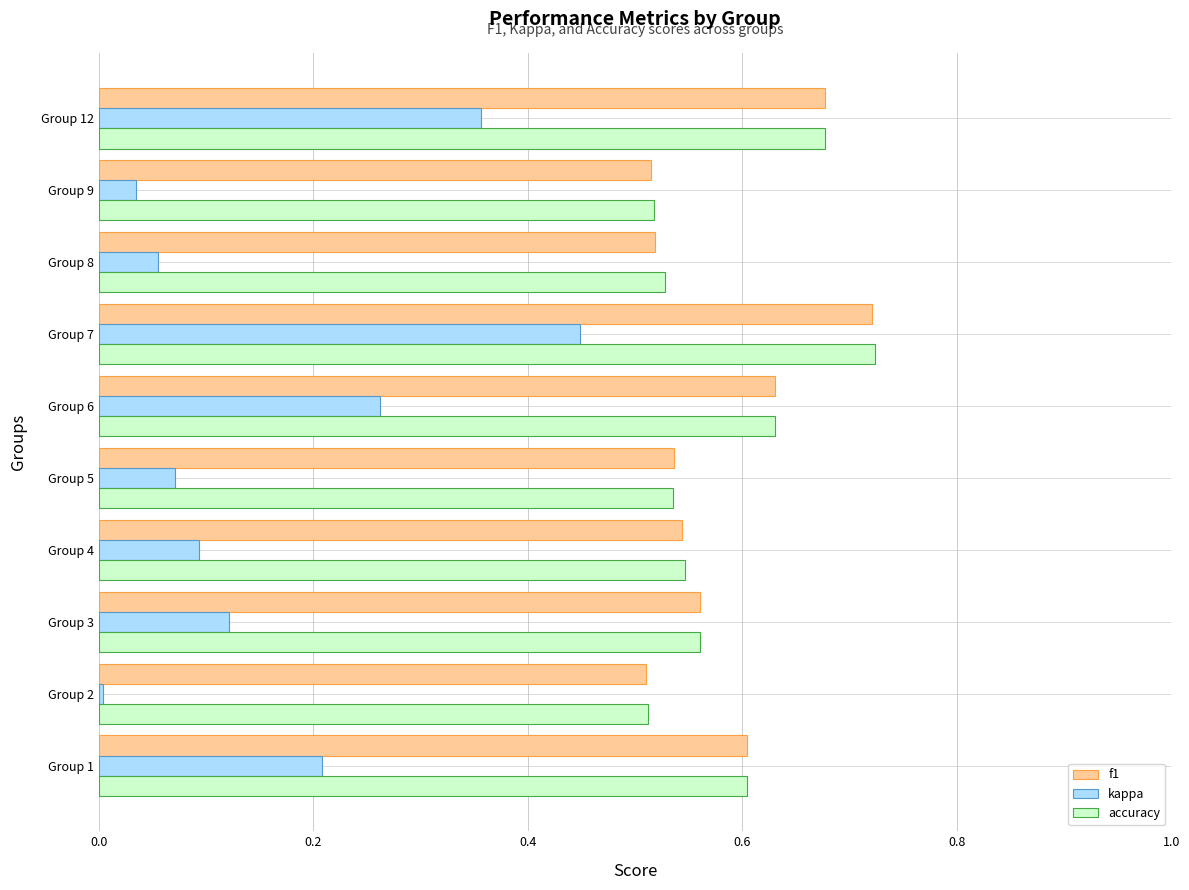

Is the value of f1 at Group 9 greater than the value of accuracy at Group 7?

No